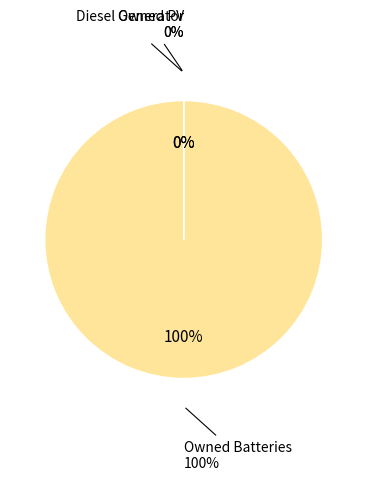

To the nearest percent, what is the average slice percentage?

33%